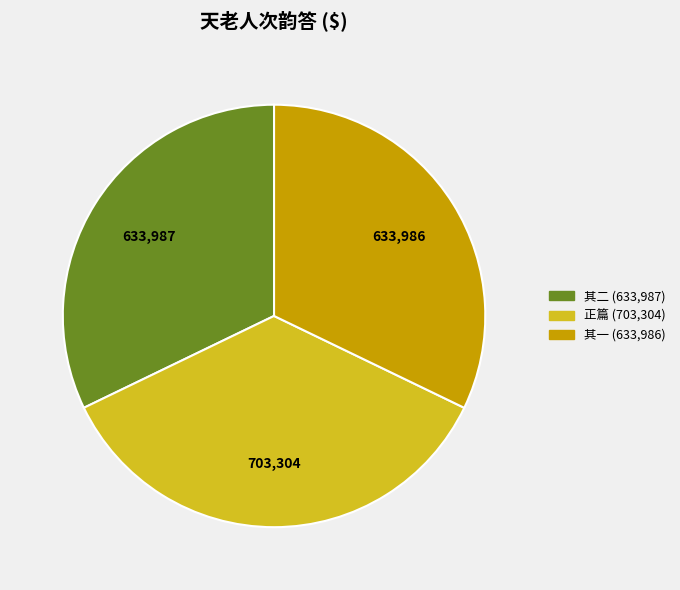

How many slices are in this pie chart?

3